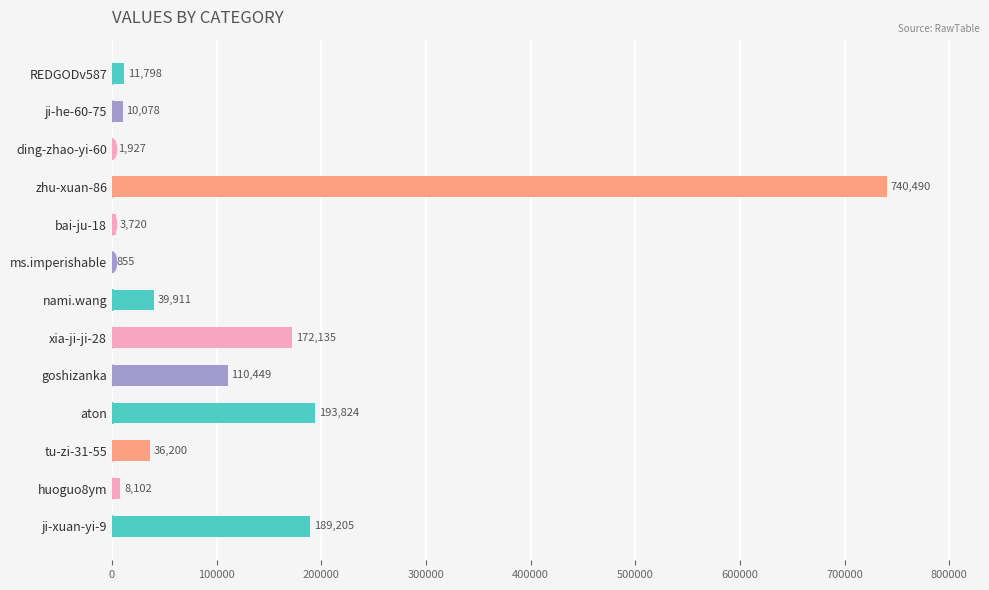

Reading bottom to top, what are all the values shown in this chart?

ji-xuan-yi-9=189205	huoguo8ym=8102	tu-zi-31-55=36200	aton=193824	goshizanka=110449	xia-ji-ji-28=172135	nami.wang=39911	ms.imperishable=855	bai-ju-18=3720	zhu-xuan-86=740490	ding-zhao-yi-60=1927	ji-he-60-75=10078	REDGODv587=11798